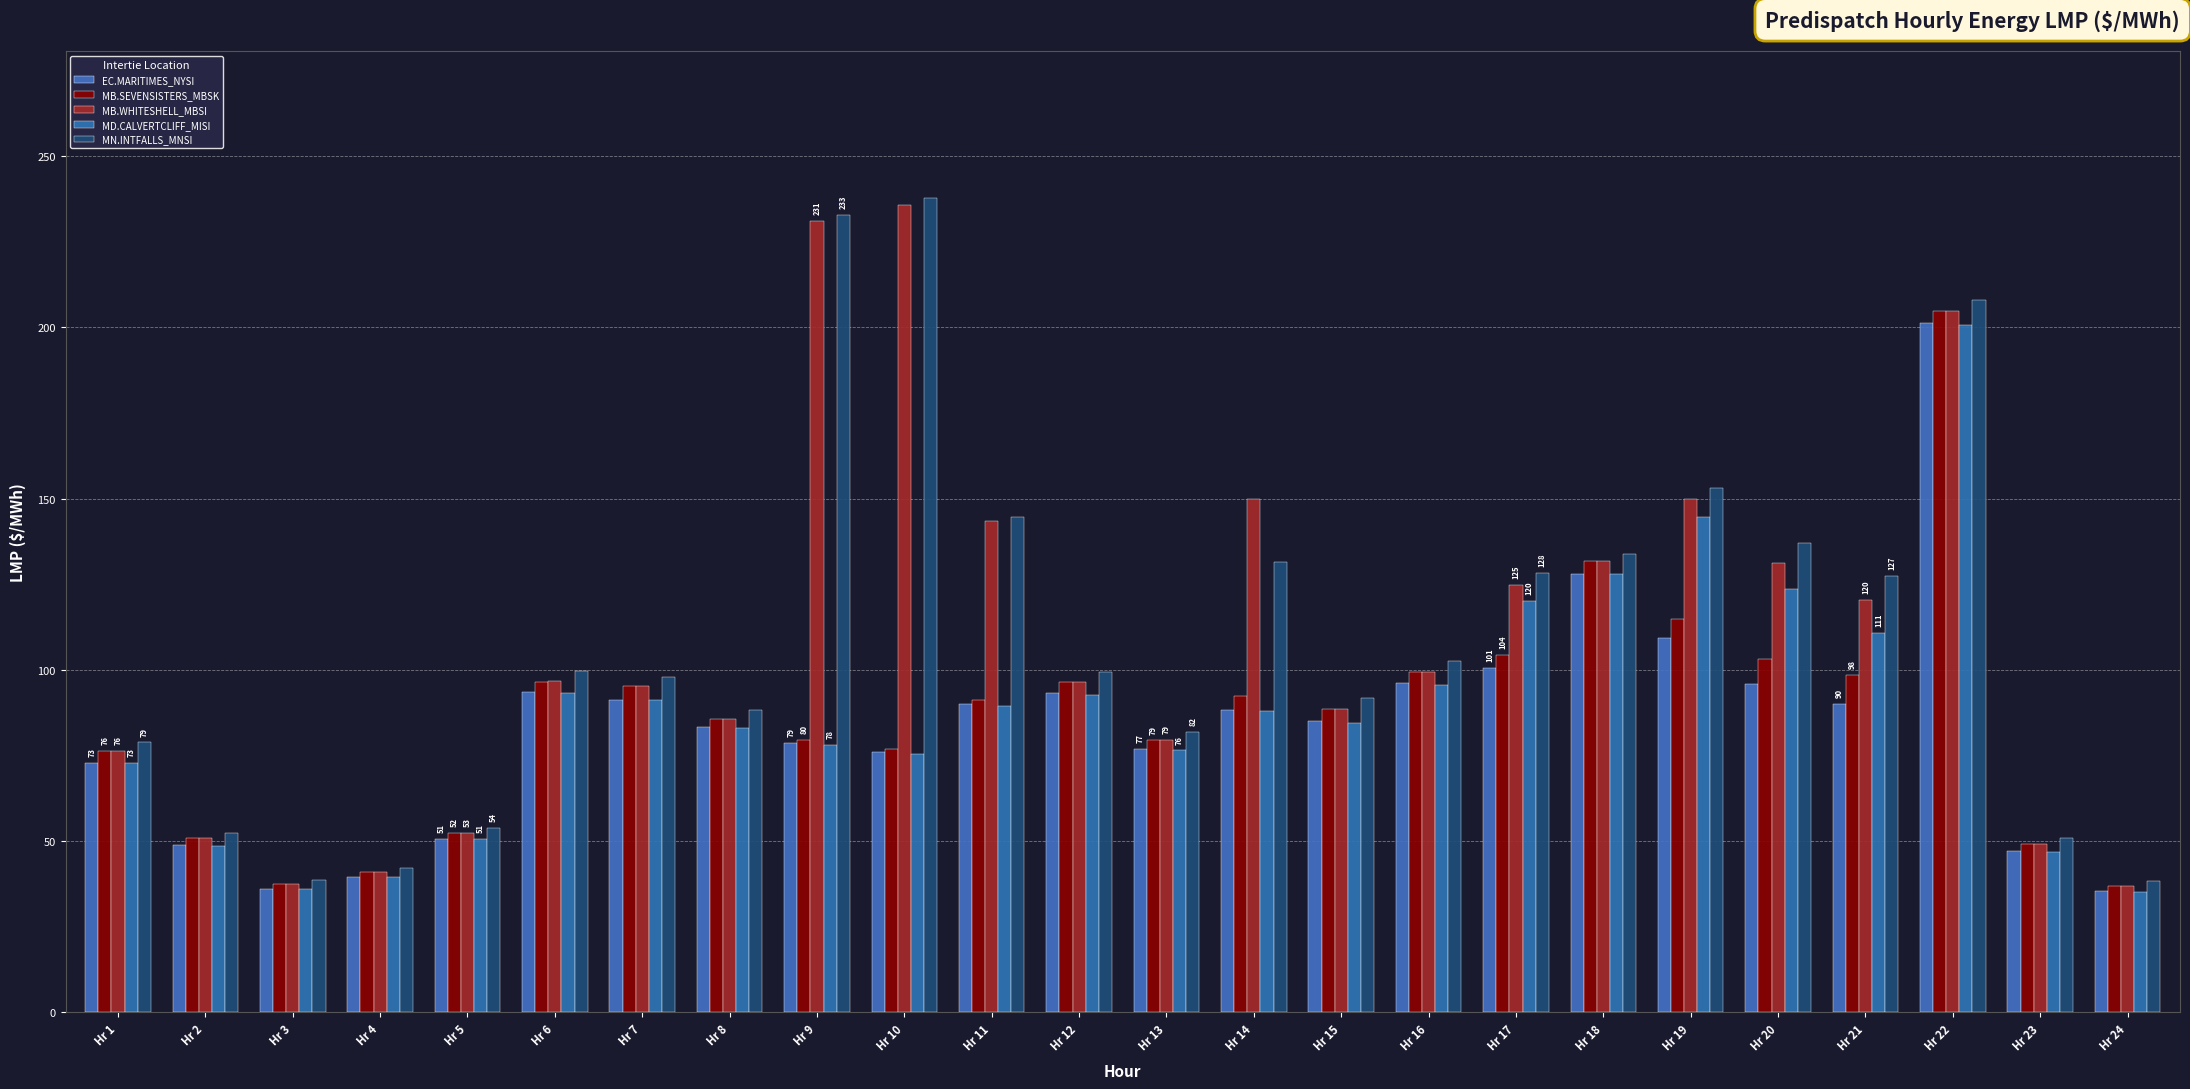

What is the spread (max minus min) of values at Hr 21?

37.4